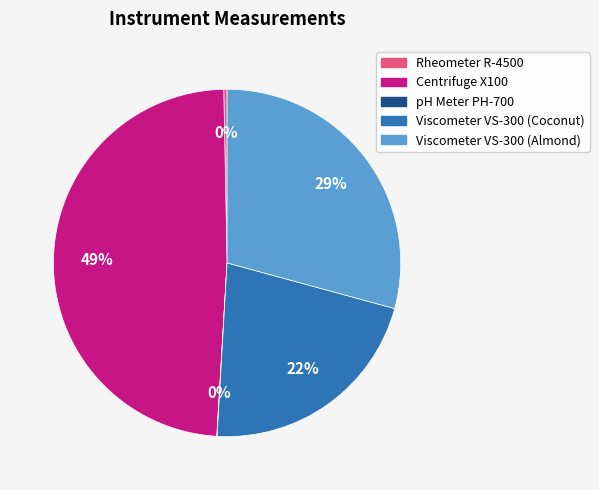

What is the largest slice in the pie chart?

Centrifuge X100